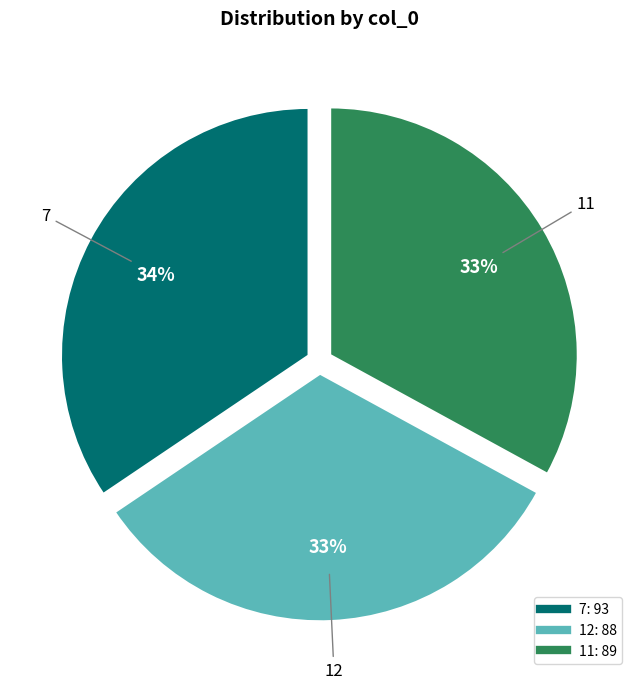

What is the ratio of the value at 11 to the value at 7?

1.0